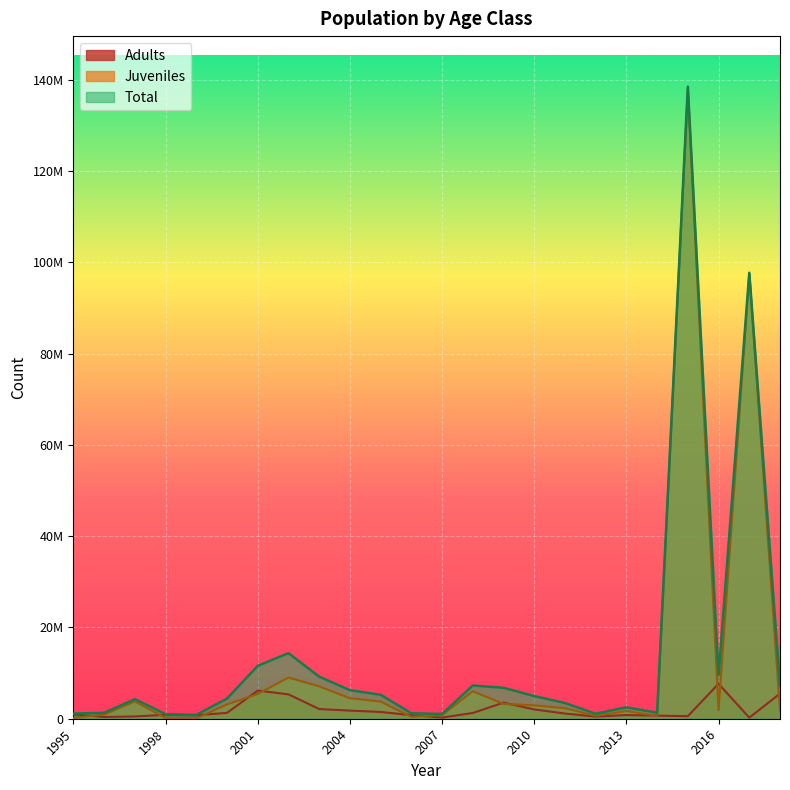

How many interior local valleys does the Adults series have?

6